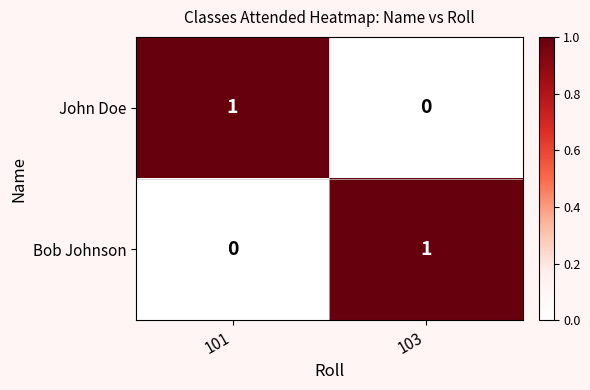

At which label is John Doe closest to 0?

103